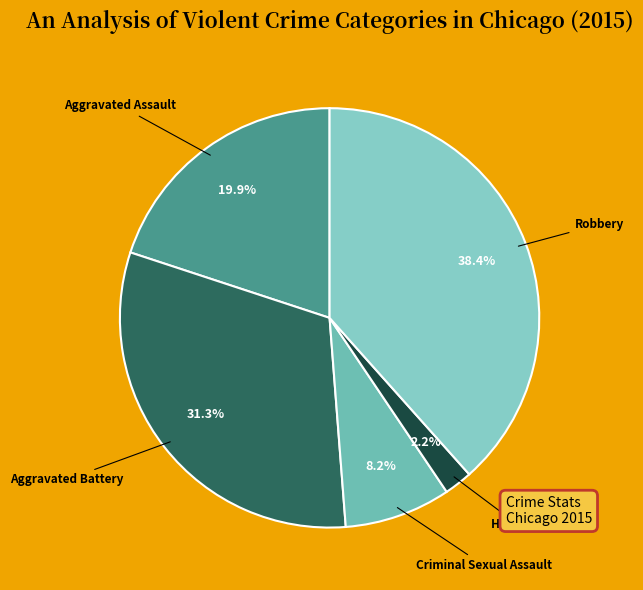

How many slices are in this pie chart?

5